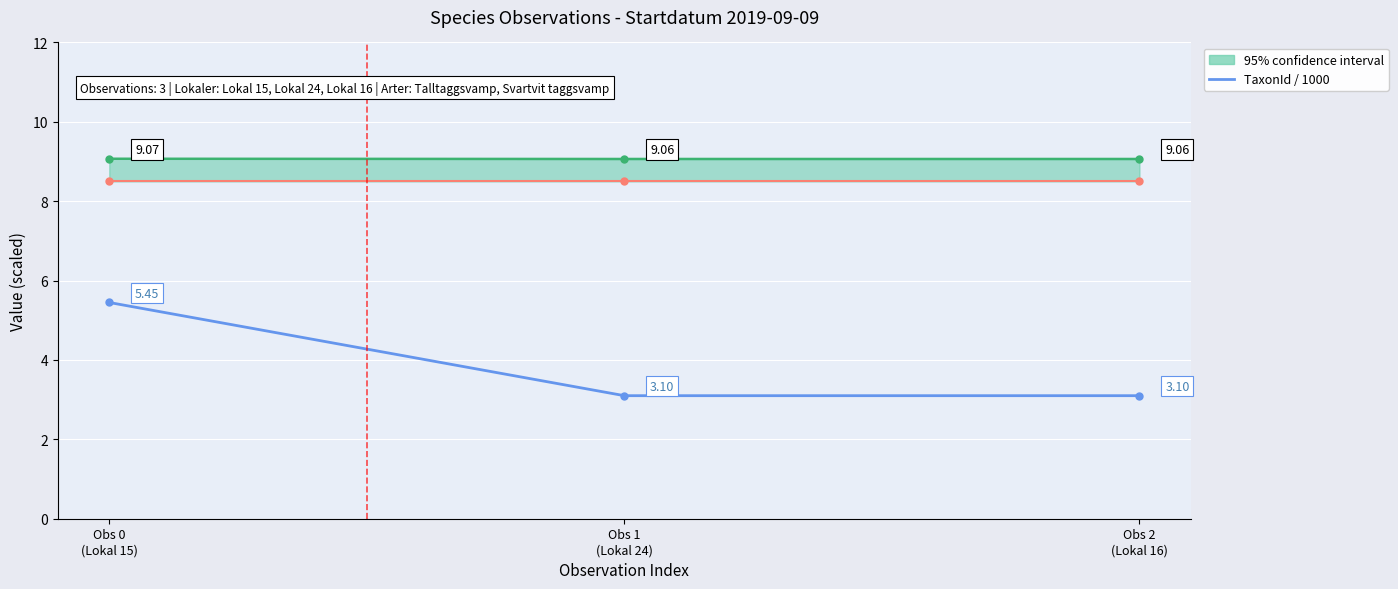

What is the average value of the TaxonId / 1000 series?

3.9